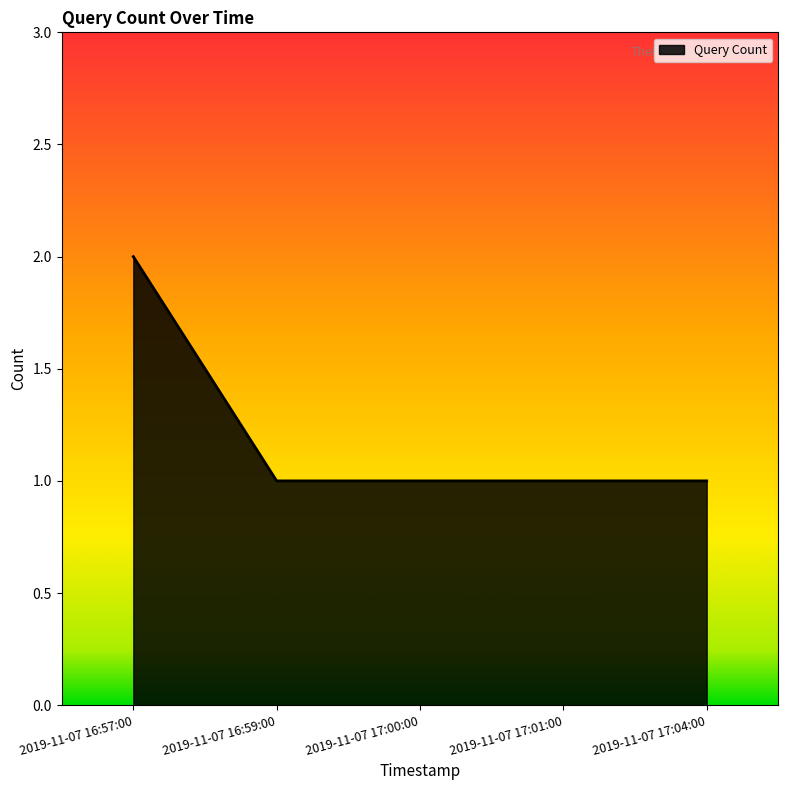

Approximately how many times larger is the value at 2019-11-07 17:01:00 compared to 2019-11-07 17:04:00?

1.0